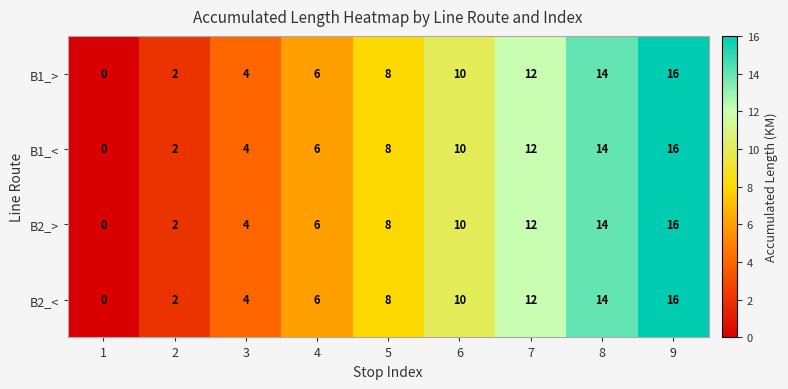

At which category does the chart reach its peak across all series?

9